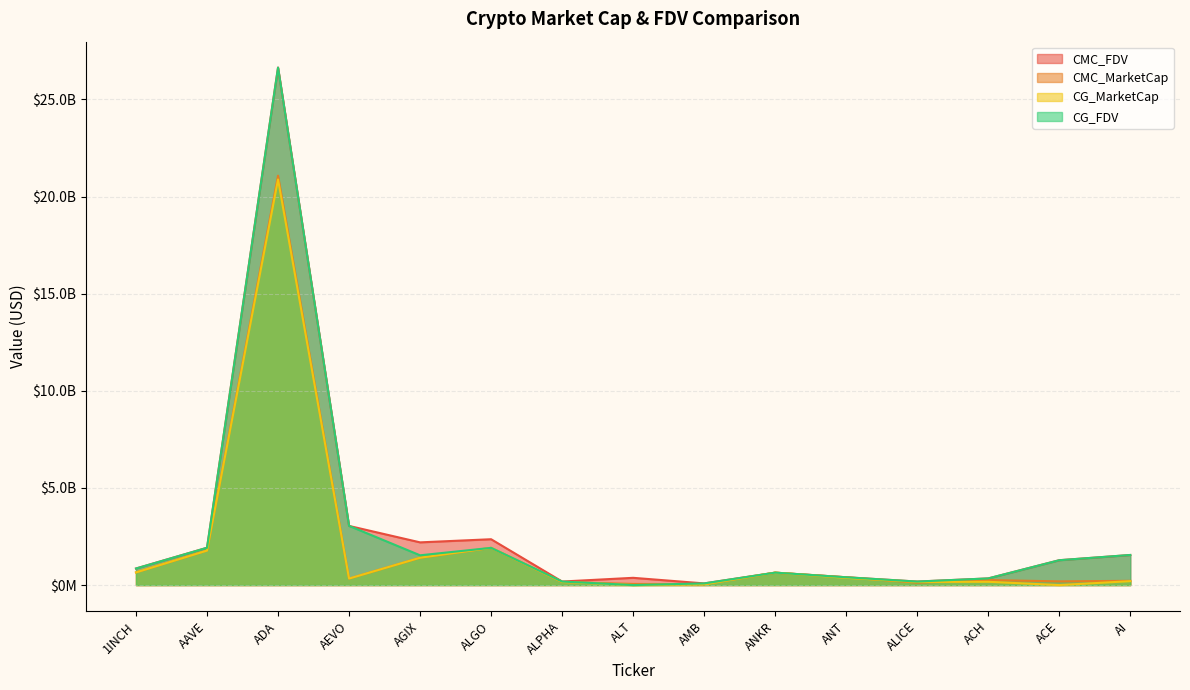

What are all the series names shown in the legend?

CMC_FDV, CMC_MarketCap, CG_MarketCap, CG_FDV